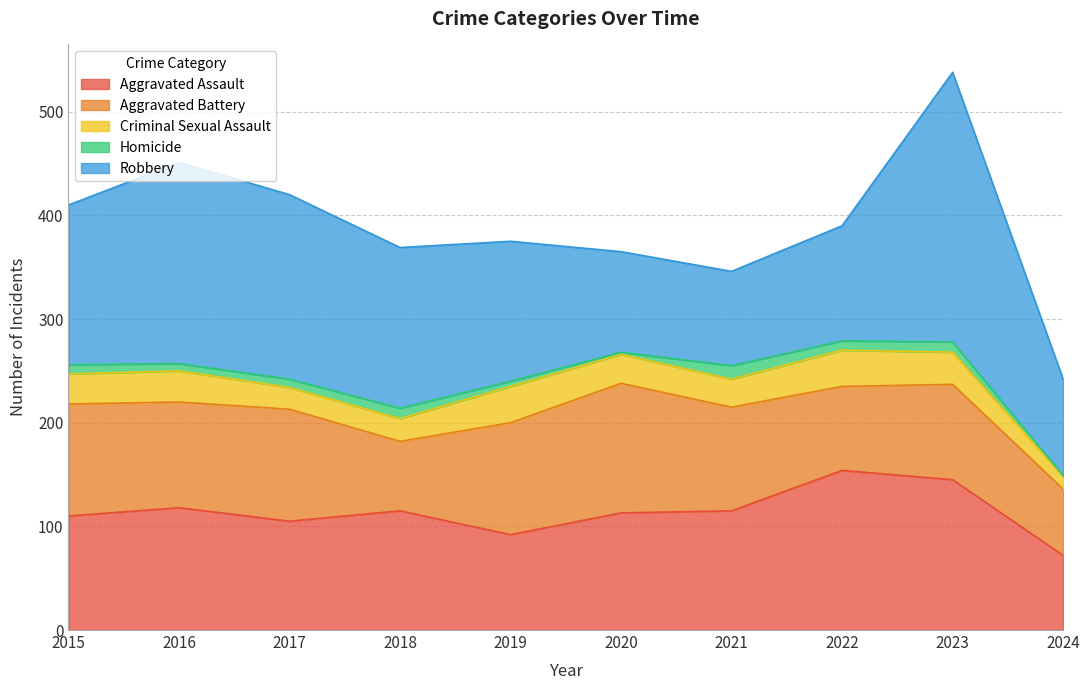

Reading left to right, list all the values displayed in this chart.

Aggravated Assault: 110	118	105	115	92	113	115	154	145	72
Aggravated Battery: 108	102	108	67	108	125	100	81	92	64
Criminal Sexual Assault: 29	30	21	22	35	28	27	35	31	12
Homicide: 9	7	8	10	5	2	13	9	10	1
Robbery: 154	194	178	155	135	97	91	111	260	93